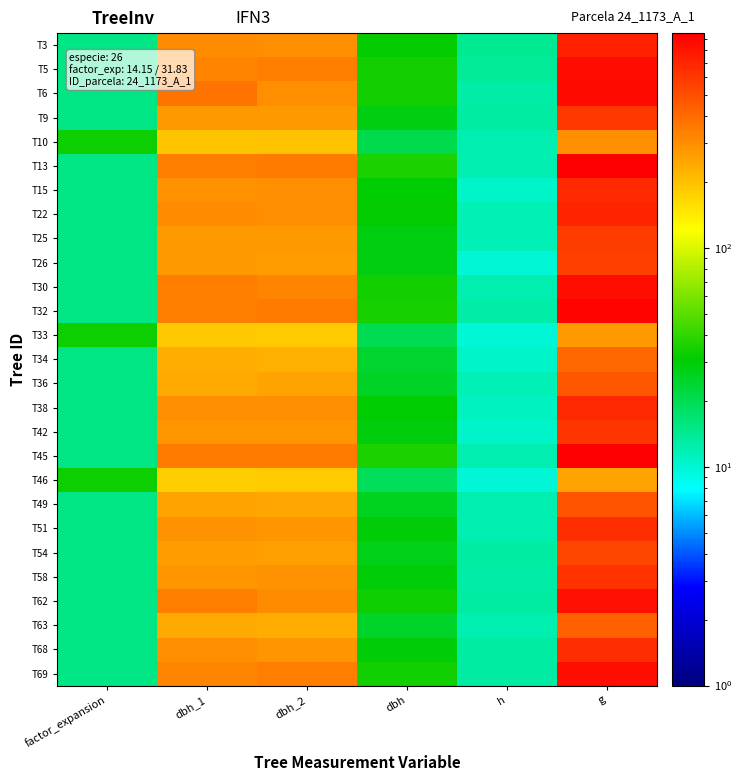

At which category is the sum across all series the highest?

g